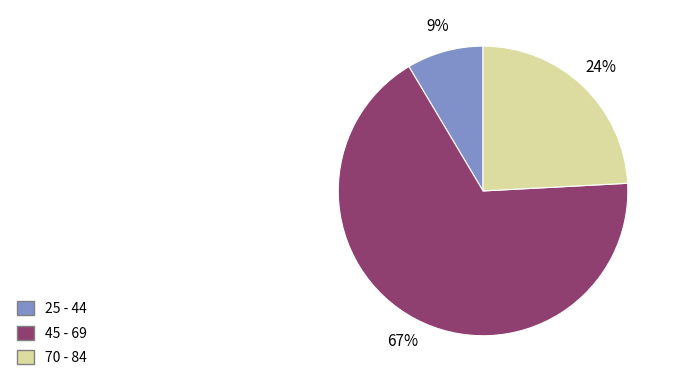

Combined, do 45 - 69 and 70 - 84 account for over 50%?

Yes